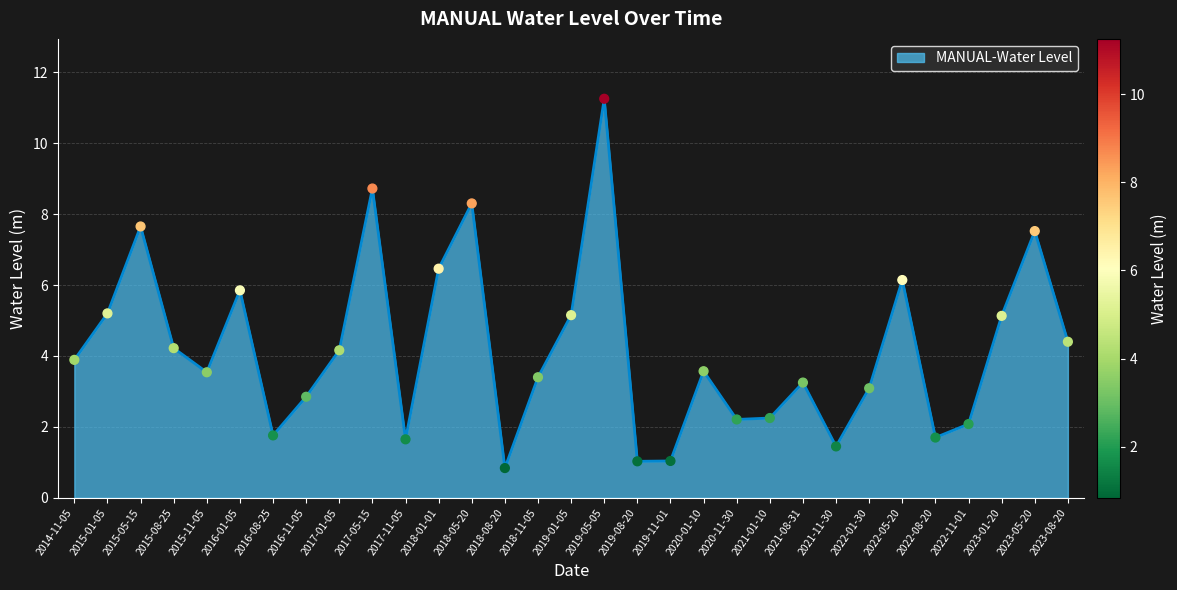

What is the change in value from 2016-08-25 to 2021-01-10?

+0.5